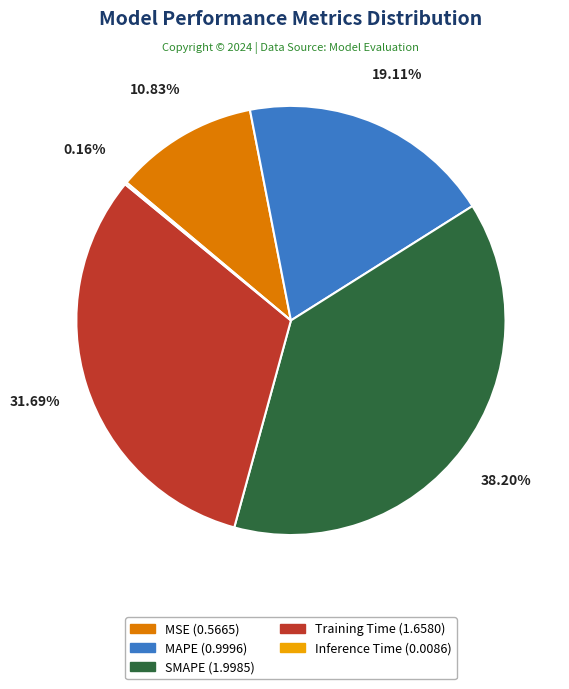

Is it true that Training Time is 32% of the pie?

True